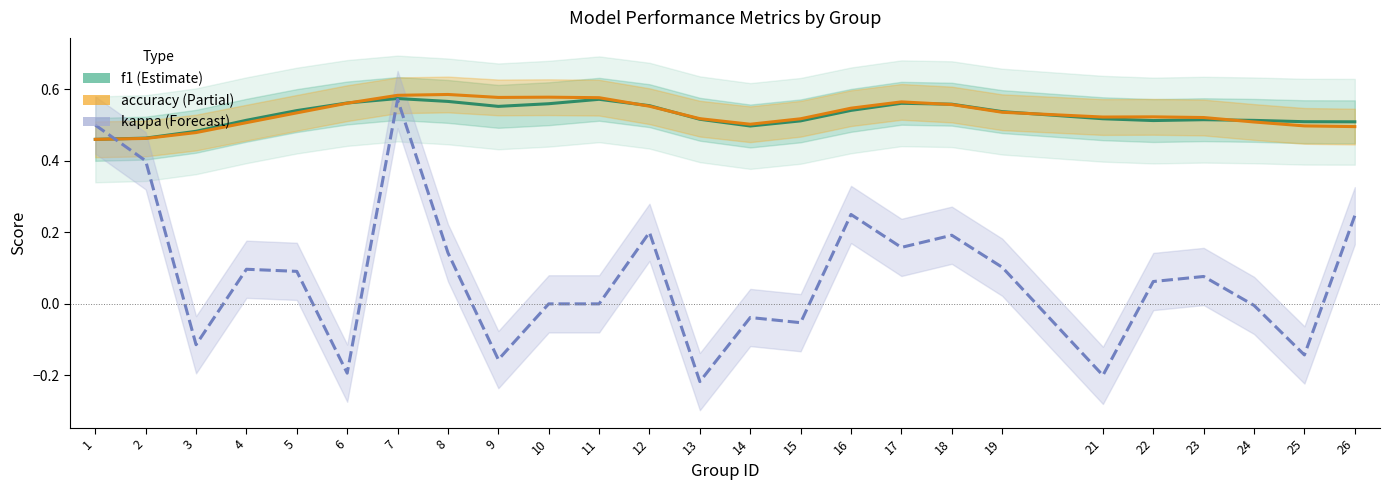

What is the minimum value shown in the chart?

-0.2